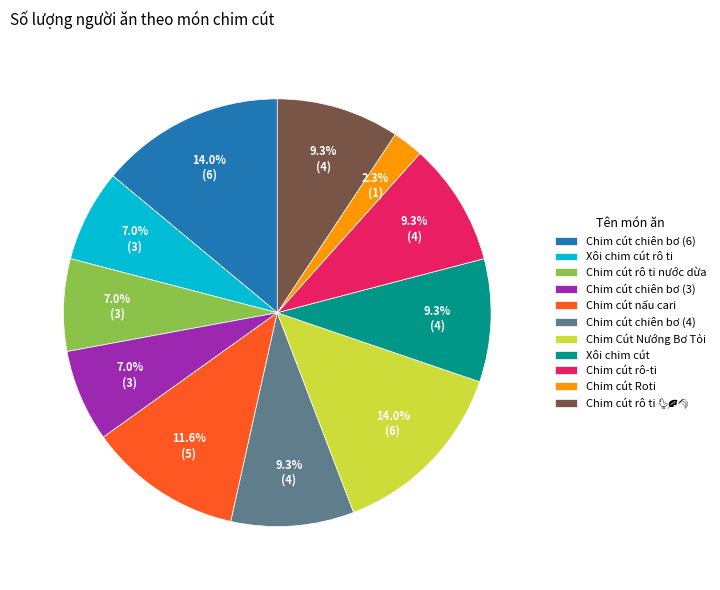

The Chim cút chiên bơ (4) slice represents 9% of the pie. True or false?

True